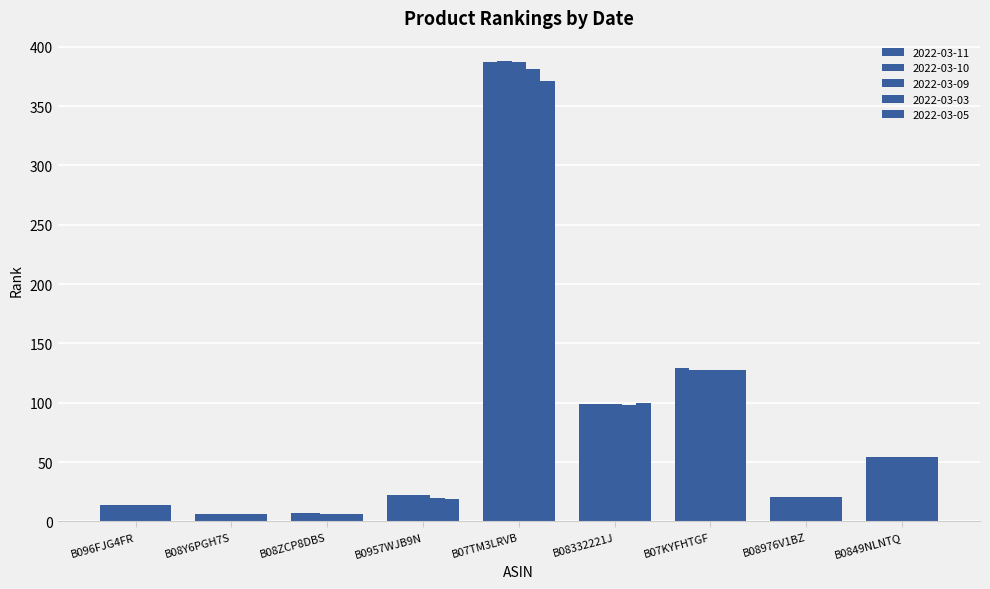

Reading left to right, extract all data points from this chart.

2022-03-11: B096FJG4FR=14	B08Y6PGH7S=6	B08ZCP8DBS=7	B0957WJB9N=22	B07TM3LRVB=387	B08332221J=99	B07KYFHTGF=129	B08976V1BZ=21	B0849NLNTQ=54
2022-03-10: B096FJG4FR=14	B08Y6PGH7S=6	B08ZCP8DBS=7	B0957WJB9N=22	B07TM3LRVB=388	B08332221J=99	B07KYFHTGF=128	B08976V1BZ=21	B0849NLNTQ=54
2022-03-09: B096FJG4FR=14	B08Y6PGH7S=6	B08ZCP8DBS=6	B0957WJB9N=22	B07TM3LRVB=387	B08332221J=99	B07KYFHTGF=128	B08976V1BZ=21	B0849NLNTQ=54
2022-03-03: B096FJG4FR=14	B08Y6PGH7S=6	B08ZCP8DBS=6	B0957WJB9N=20	B07TM3LRVB=381	B08332221J=98	B07KYFHTGF=128	B08976V1BZ=21	B0849NLNTQ=54
2022-03-05: B096FJG4FR=14	B08Y6PGH7S=6	B08ZCP8DBS=6	B0957WJB9N=19	B07TM3LRVB=371	B08332221J=100	B07KYFHTGF=128	B08976V1BZ=21	B0849NLNTQ=54